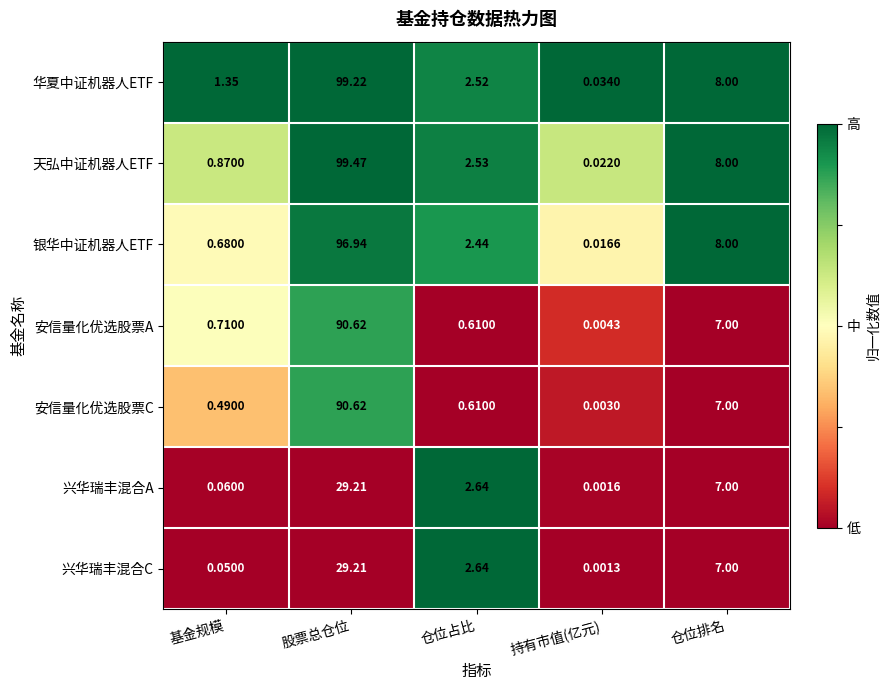

At which label does 兴华瑞丰混合A first exceed 2?

股票总仓位